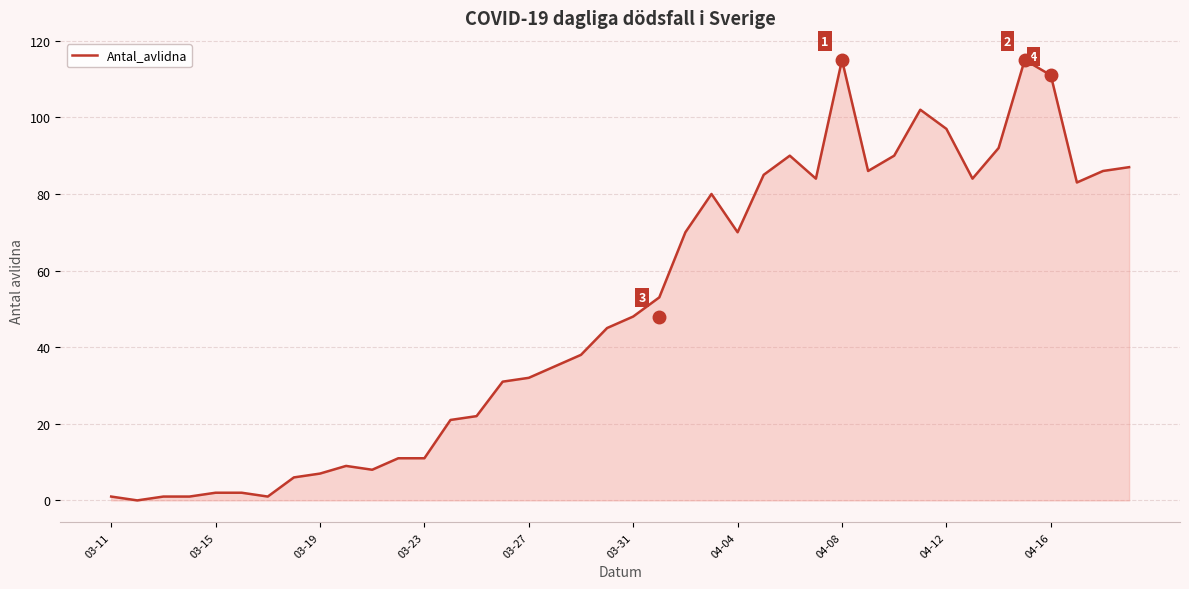

What is the difference between the second highest and second lowest values?

114